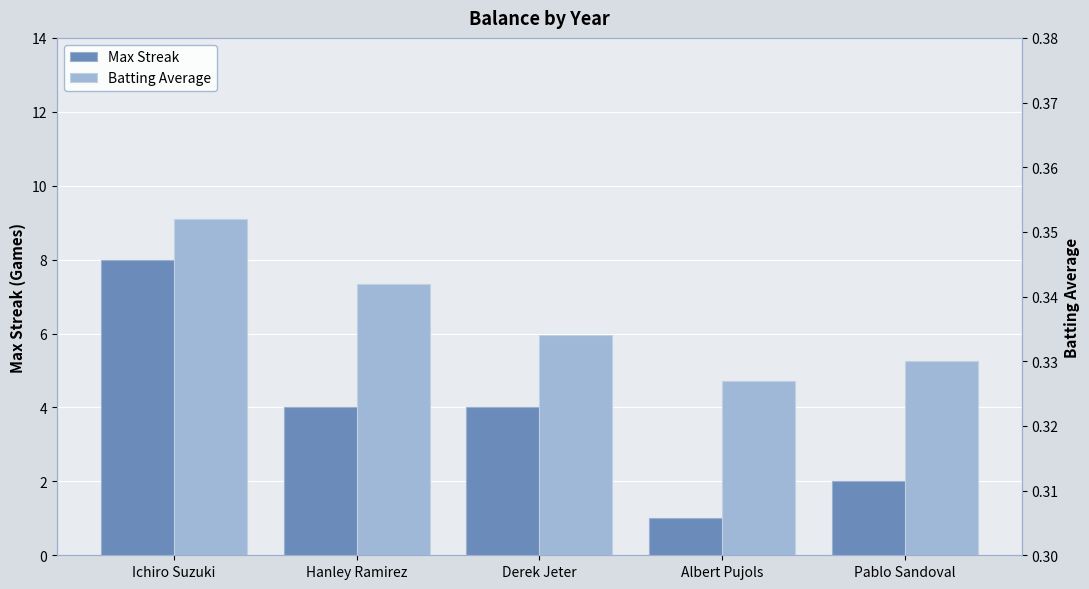

How many bars are there in total?

10